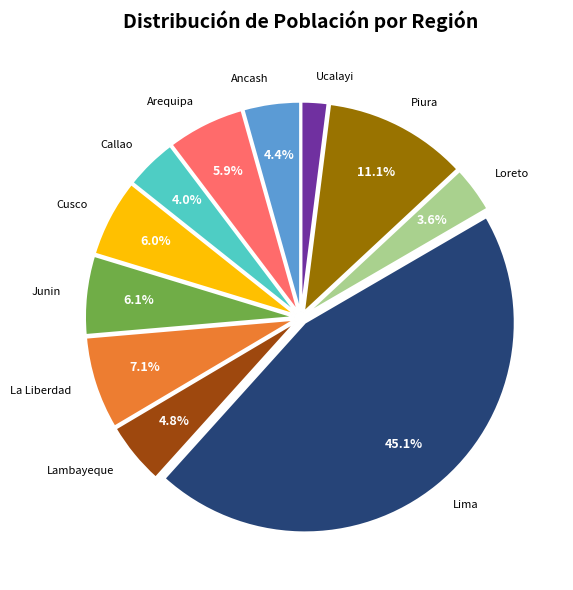

To the nearest percent, what is the difference between the largest and smallest slice percentages?

43%